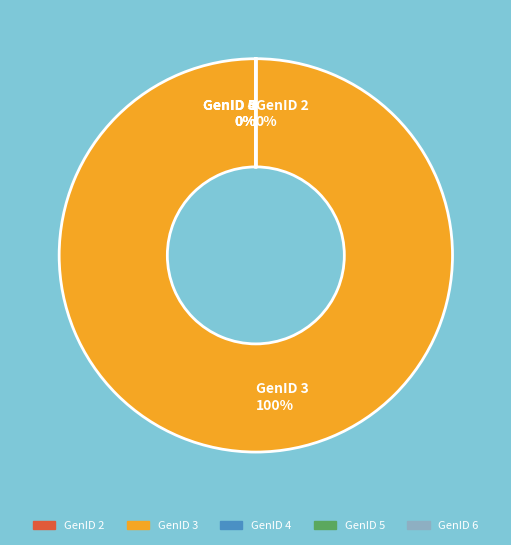

What is the smallest slice in the pie chart?

GenID 6